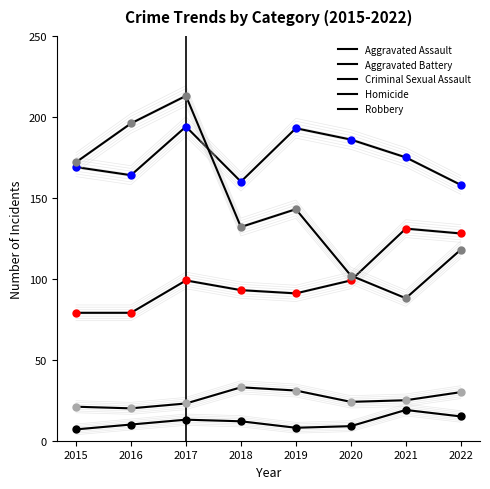

What are all the series names shown in the legend?

Aggravated Assault, Aggravated Battery, Criminal Sexual Assault, Homicide, Robbery